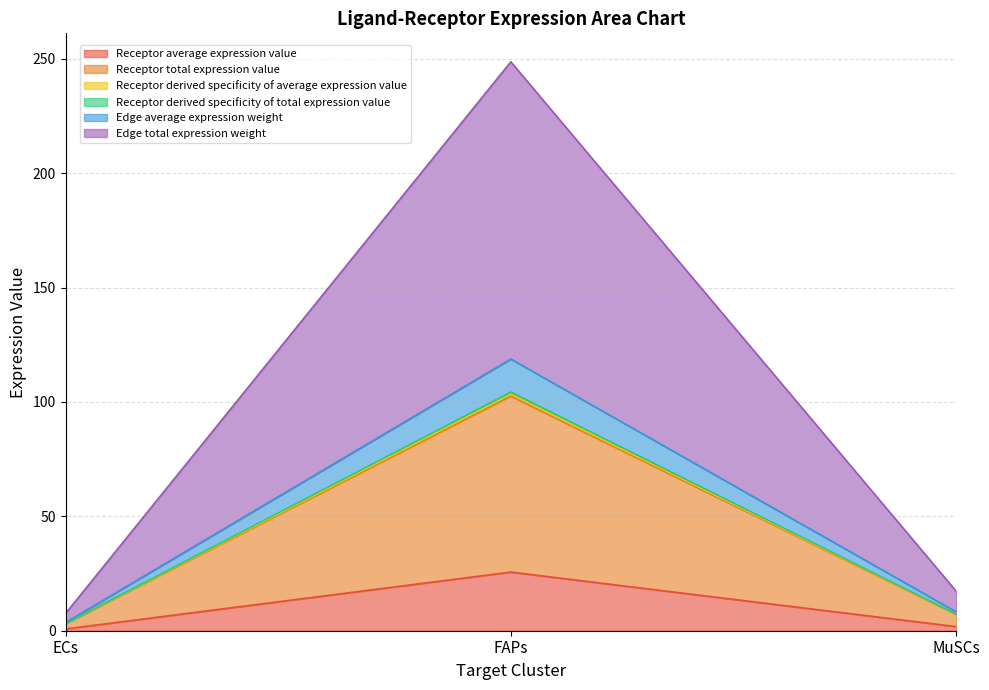

Between ECs and FAPs, which series saw the biggest shift?

Edge total expression weight